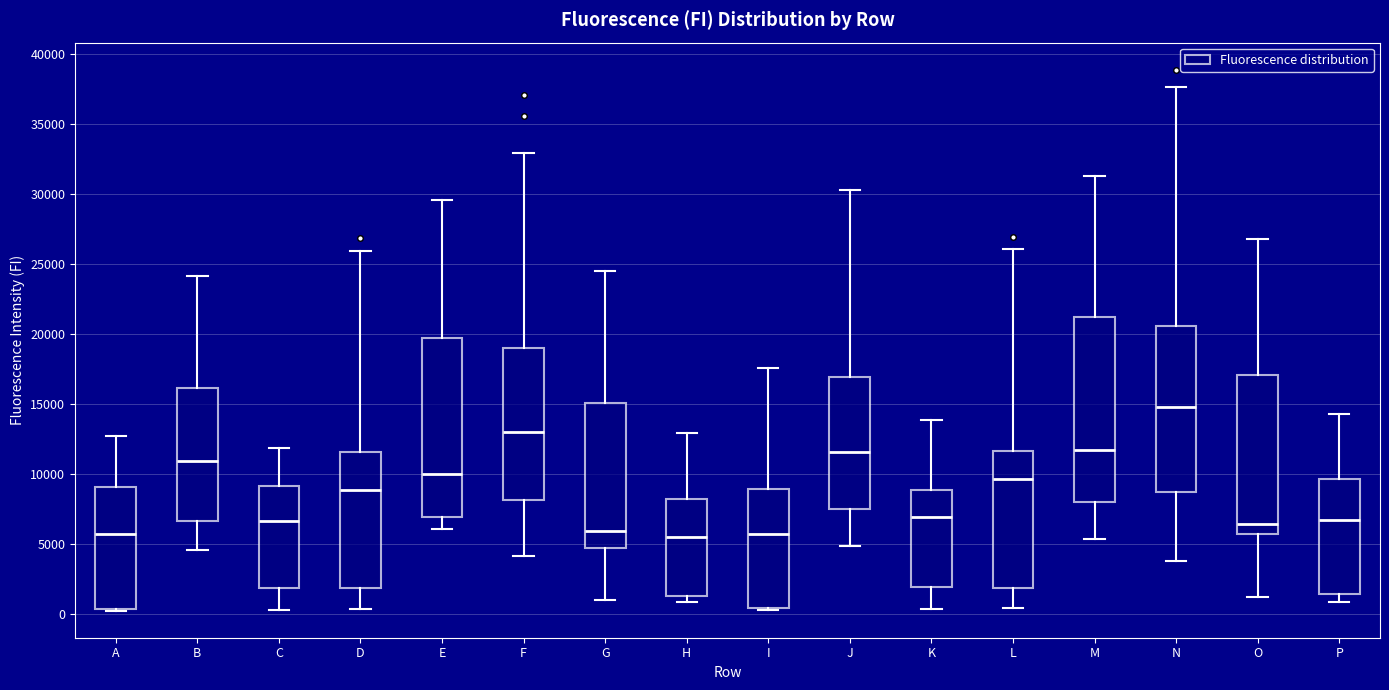

Reading left to right, transcribe this box plot: for each box, give where its median line is, the range the box spans, and where its two whiskers end, as read against the y-axis. The values are not printed on the chart, so give them approximately, as read against the axis.

A: median 5500, box 500 to 9000, whiskers 0 to 12500
B: median 11000, box 6500 to 16000, whiskers 4500 to 24000
C: median 6500, box 2000 to 9000, whiskers 500 to 12000
D: median 9000, box 2000 to 11500, whiskers 500 to 26000
E: median 10000, box 7000 to 19500, whiskers 6000 to 29500
F: median 13000, box 8000 to 19000, whiskers 4000 to 33000
G: median 6000, box 4500 to 15000, whiskers 1000 to 24500
H: median 5500, box 1500 to 8000, whiskers 1000 to 13000
I: median 5500, box 500 to 9000, whiskers 500 to 17500
J: median 11500, box 7500 to 17000, whiskers 5000 to 30500
K: median 7000, box 2000 to 9000, whiskers 500 to 14000
L: median 9500, box 2000 to 11500, whiskers 500 to 26000
M: median 11500, box 8000 to 21000, whiskers 5500 to 31500
N: median 15000, box 8500 to 20500, whiskers 4000 to 37500
O: median 6500, box 5500 to 17000, whiskers 1000 to 27000
P: median 6500, box 1500 to 9500, whiskers 1000 to 14500